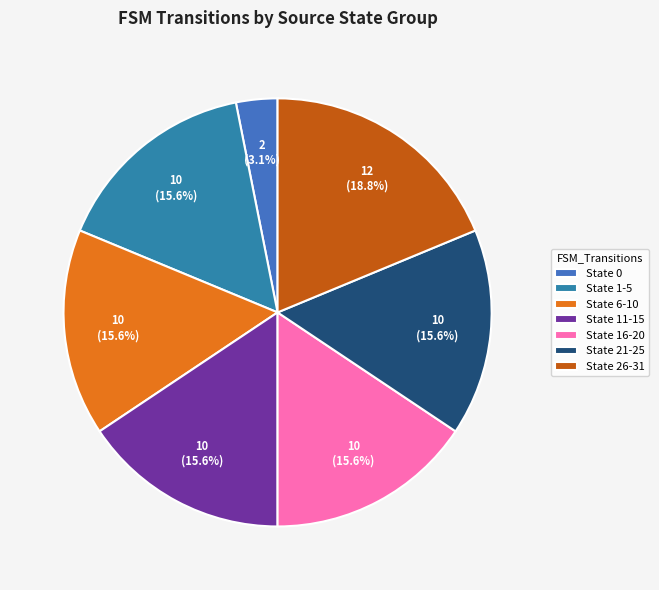

Combined, do State 21-25 and State 0 account for over 50%?

No